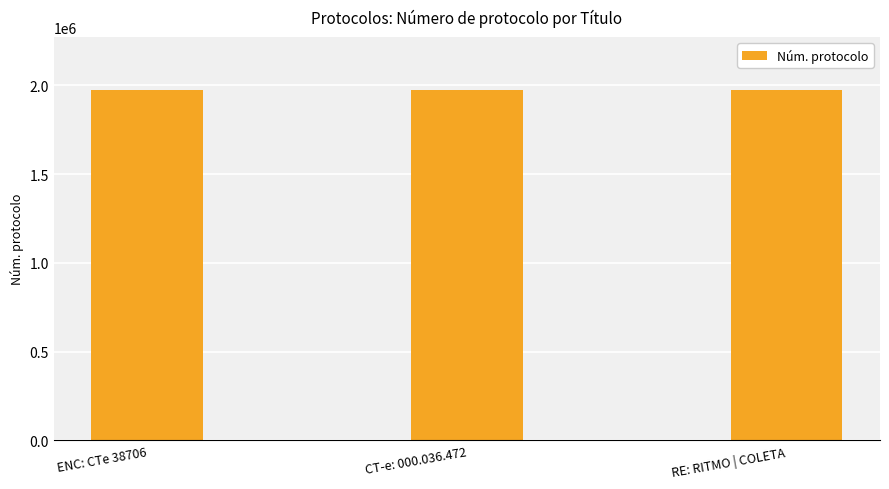

What is the greatest value displayed?

1975174